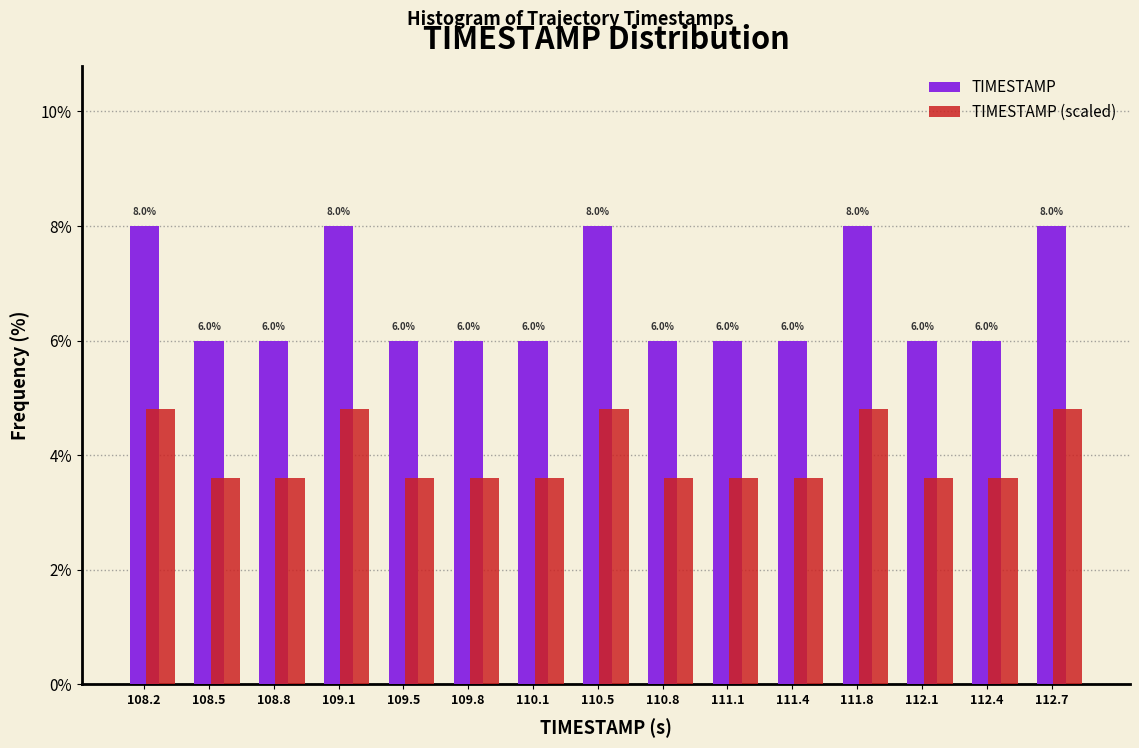

What is the difference between the maximum and minimum values in the TIMESTAMP series?

2.0